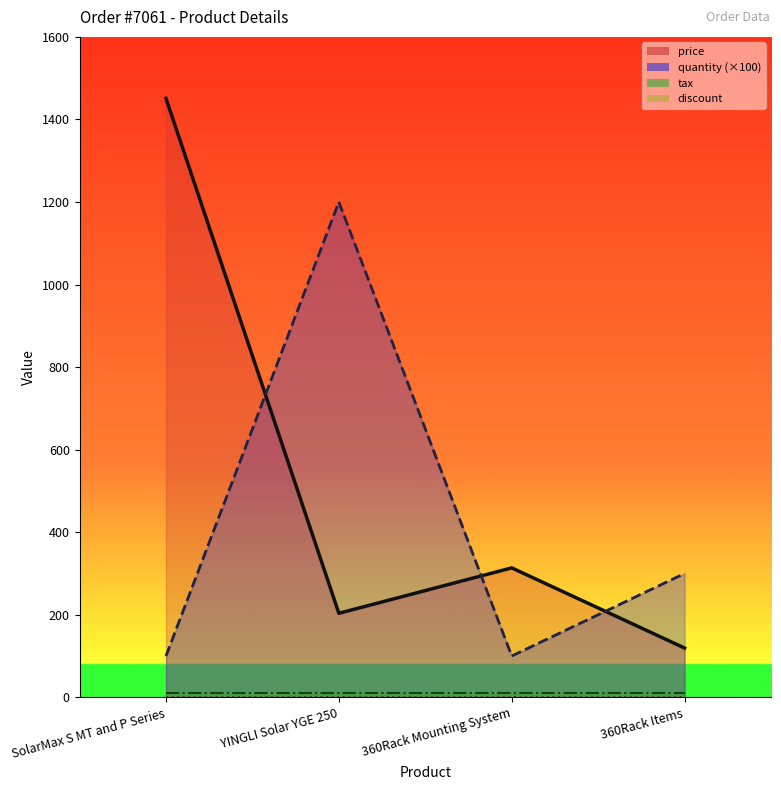

What is the total value across all series at 360Rack Items?

429.2